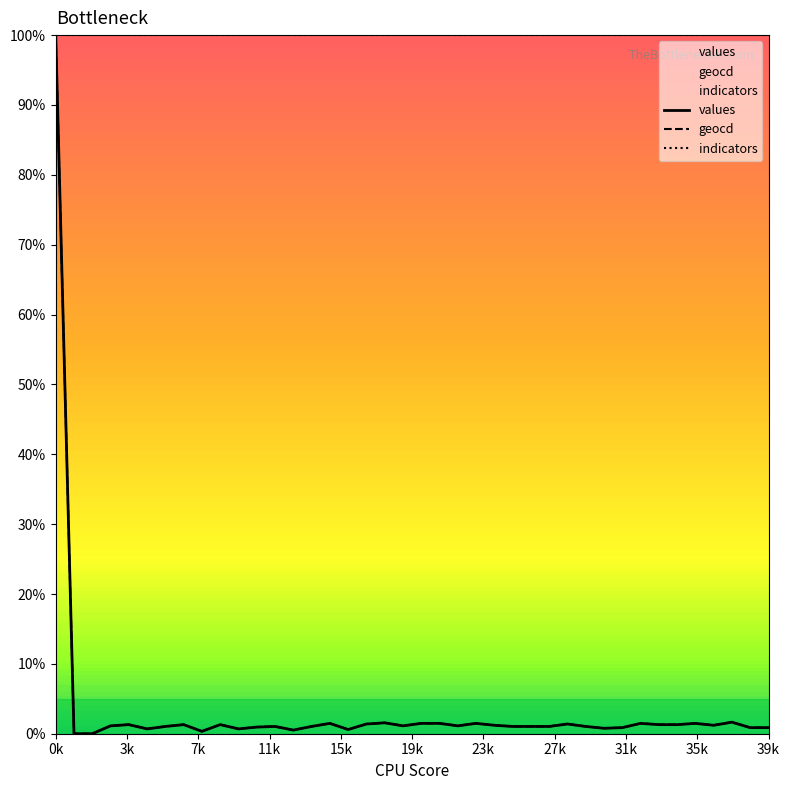

Which series has the largest total across all categories?

indicators